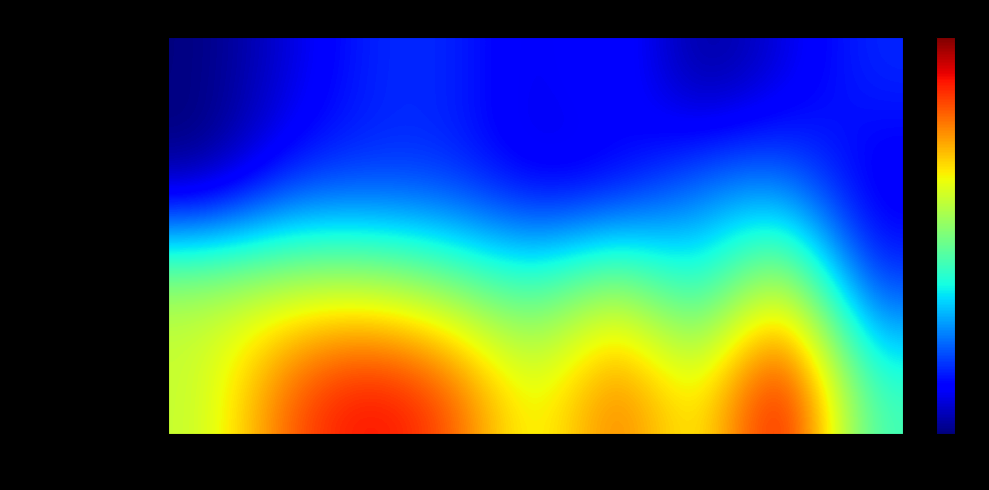

At 2022, list the series in order from smallest to largest.

Aggravated Assault, Aggravated Battery, Robbery, Total